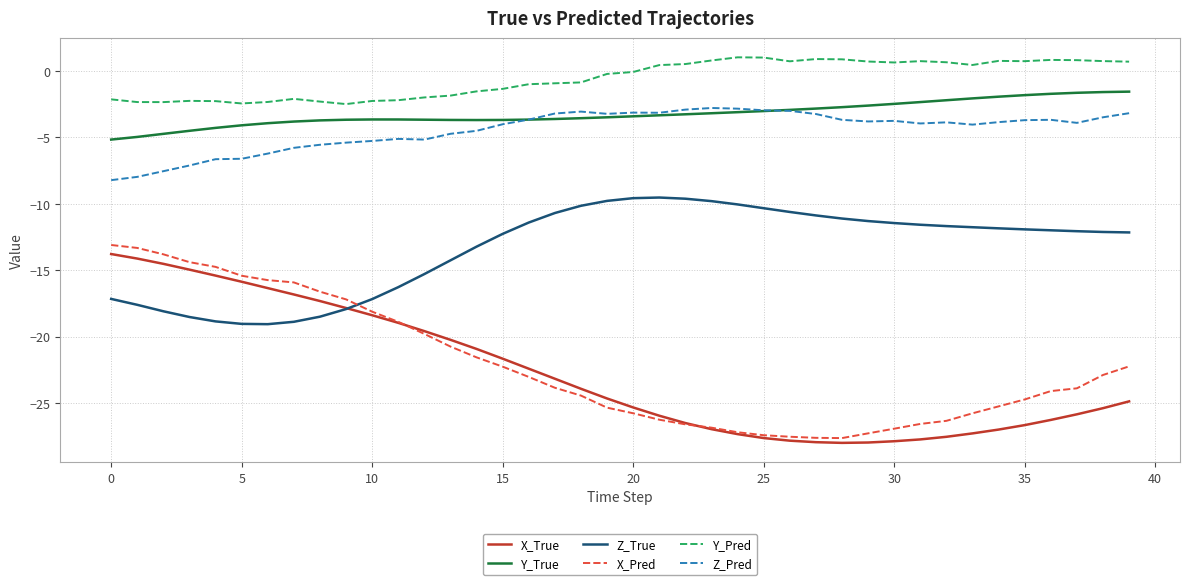

What is the lowest value of the X_Pred series?

-27.6